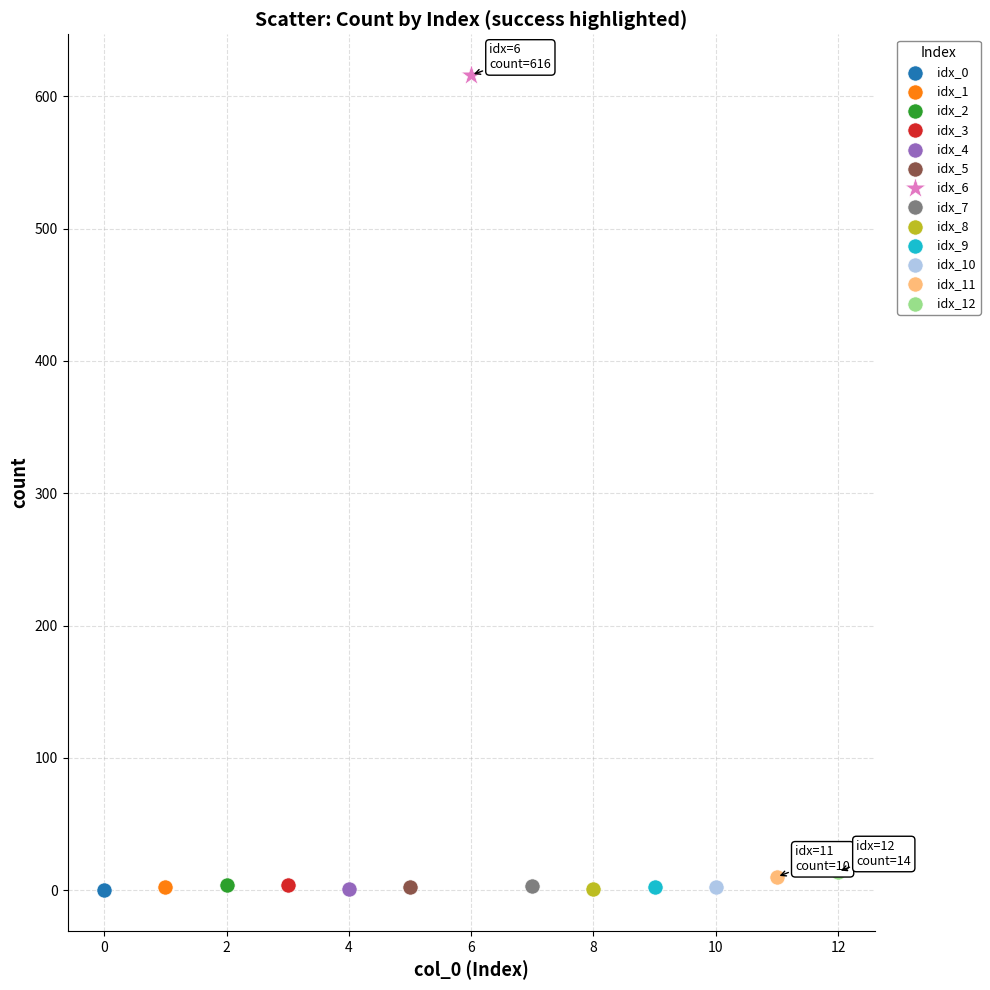

What are all the series names shown in the legend?

idx_0, idx_1, idx_2, idx_3, idx_4, idx_5, idx_6, idx_7, idx_8, idx_9, idx_10, idx_11, idx_12